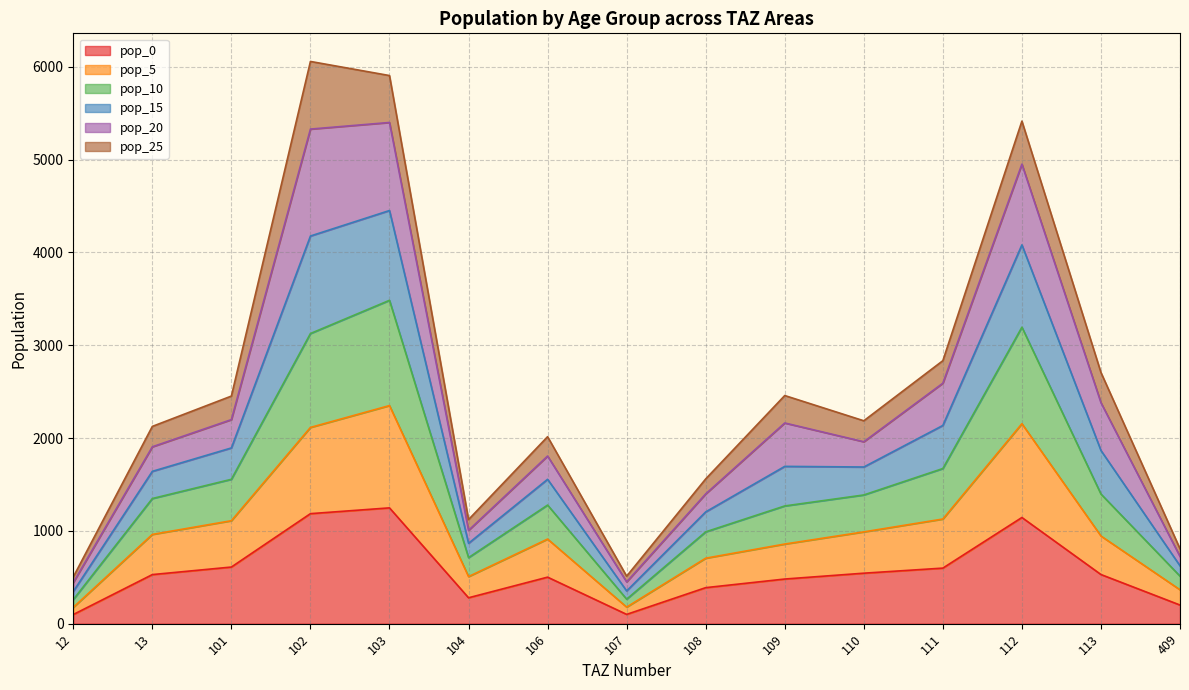

What is the total value across all series at 113?

2706.5